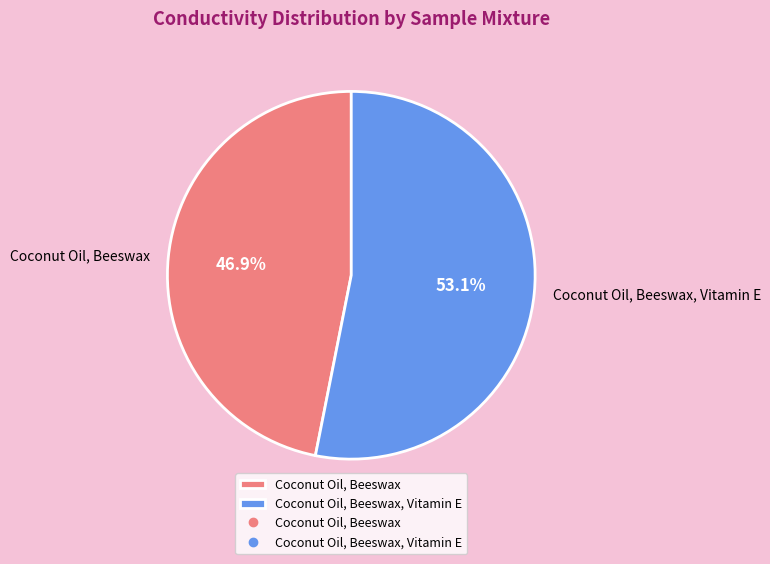

Which slice is the smallest?

Coconut Oil, Beeswax